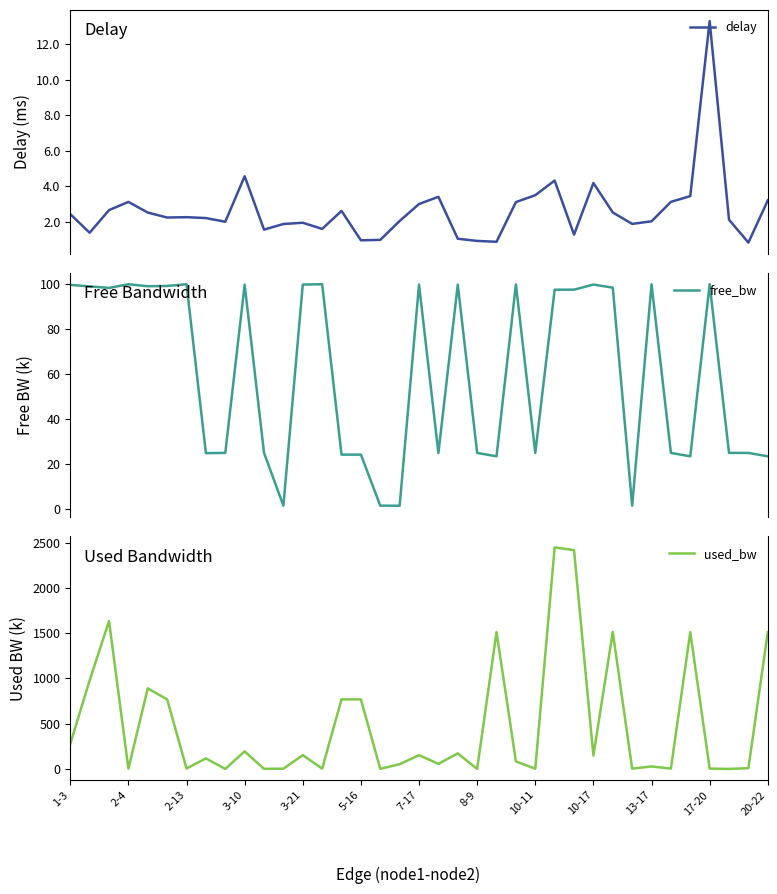

What is the difference between the maximum and minimum values in the free_bw series?

98.5